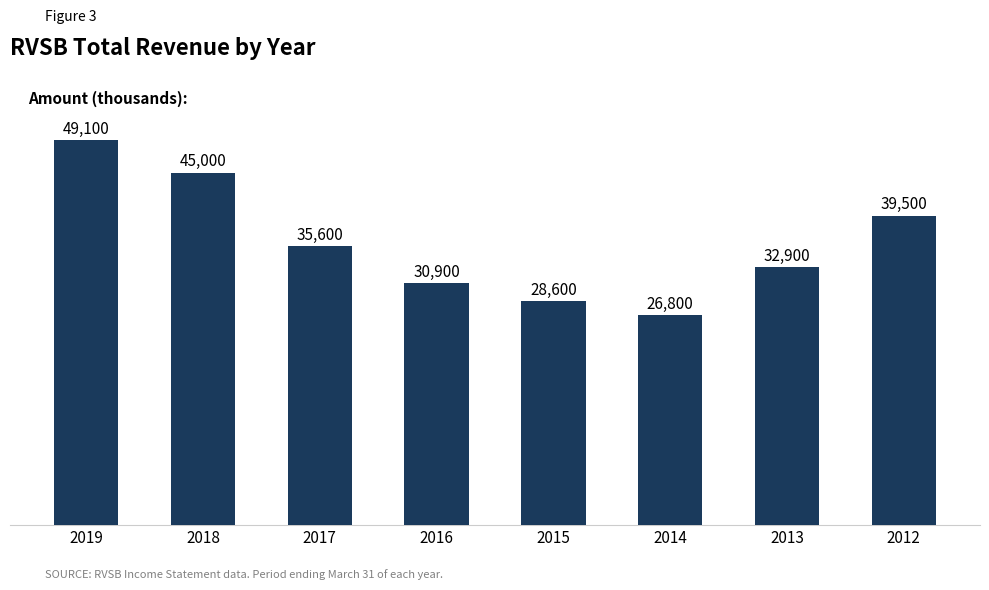

What is the smallest value displayed?

26800